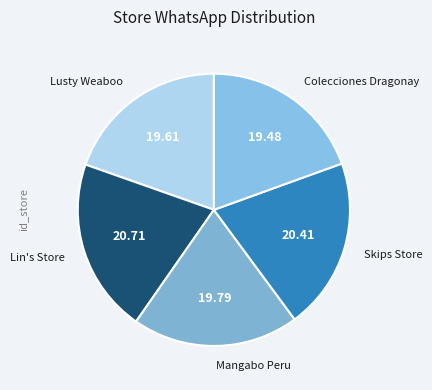

Is Mangabo Peru the majority of the pie?

No